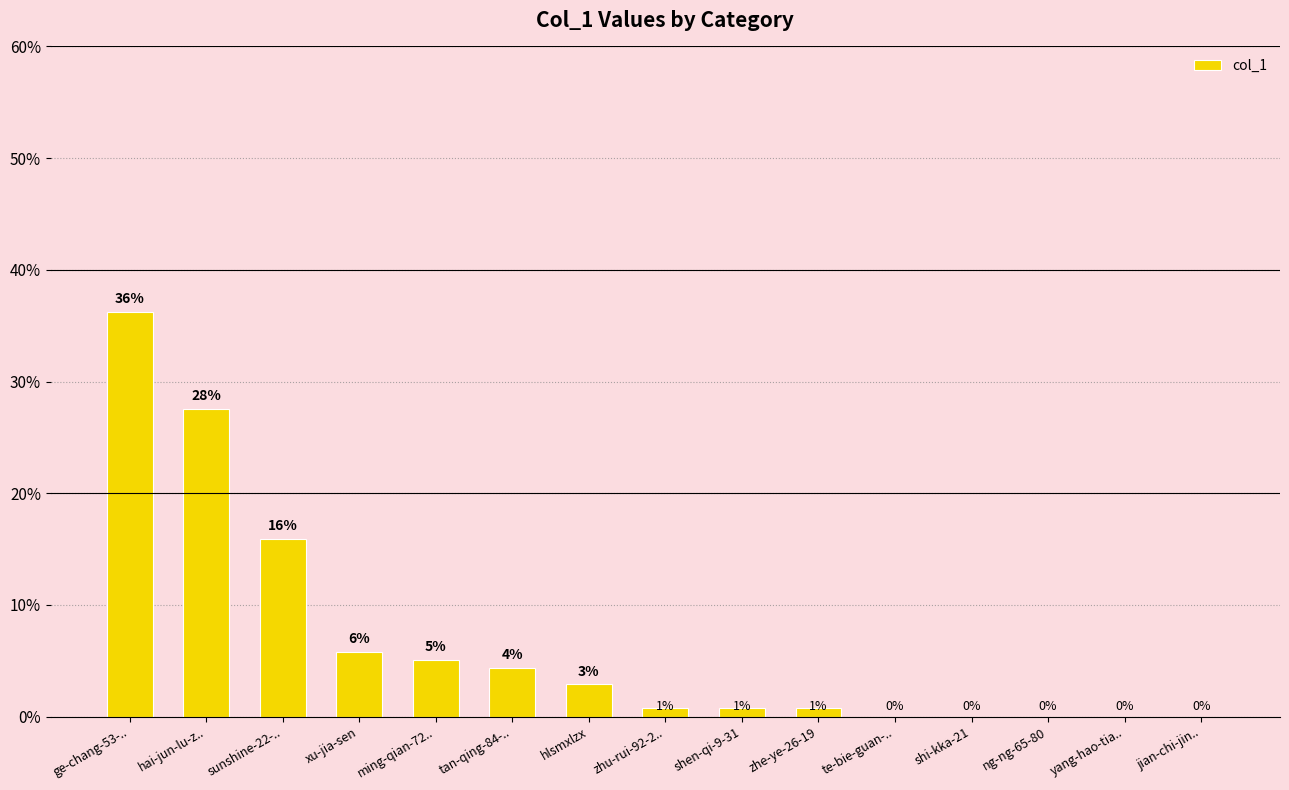

Between ge-chang-53-.. and xu-jia-sen, which is larger?

ge-chang-53-..